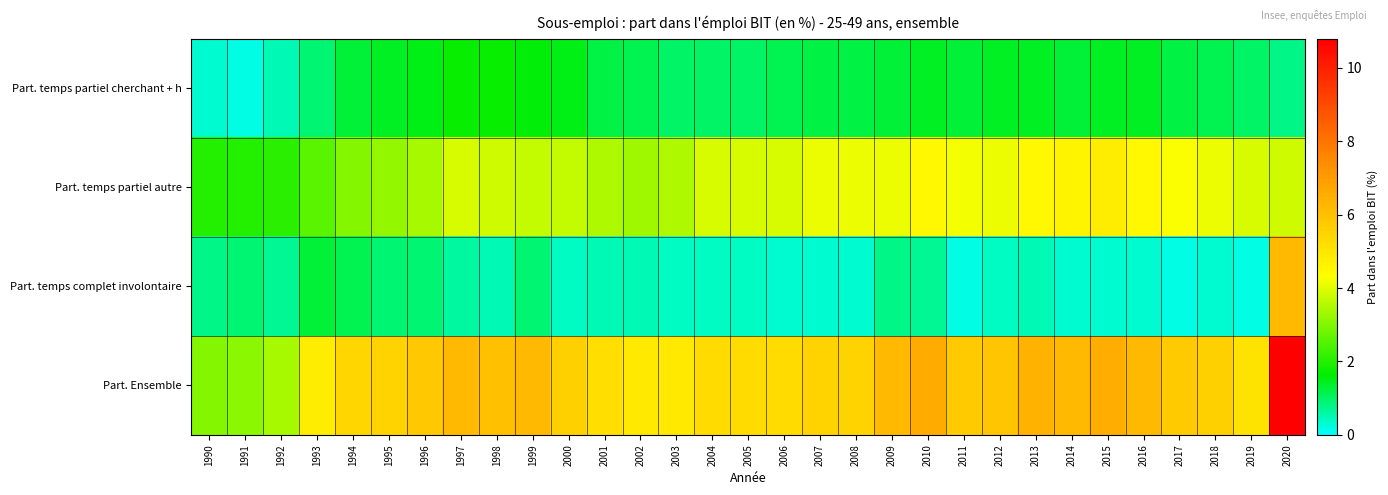

Between 2006 and 2008, which series saw the biggest shift?

Part. Ensemble